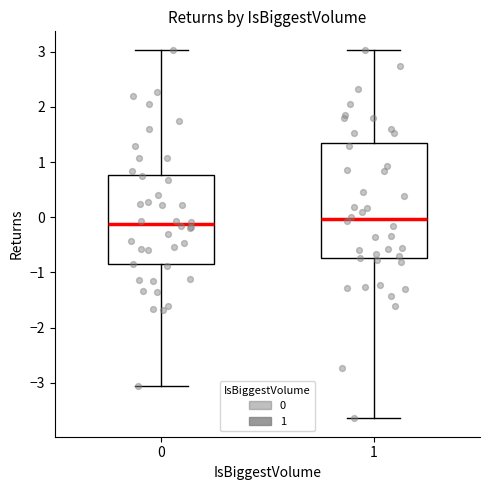

Where does the lower whisker of the box at x = 0 end on the y-axis? The values are not printed on the chart, so give them approximately, as read against the axis.

-3.1